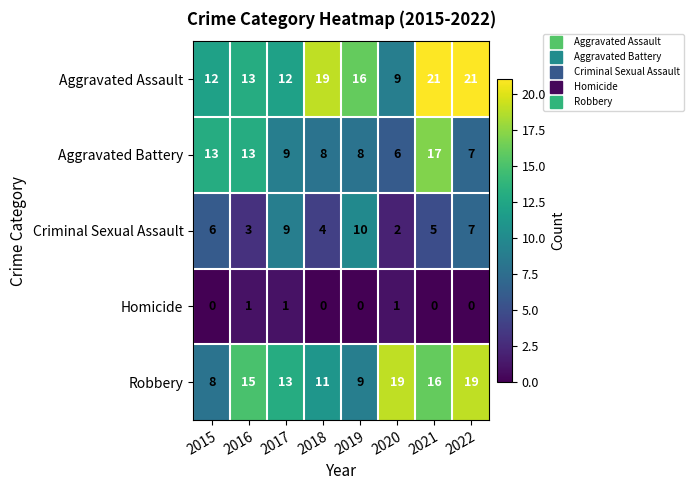

At which category is the sum across all series the highest?

2021